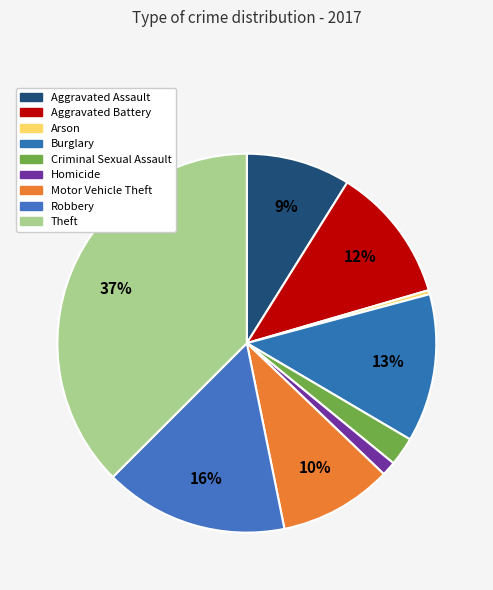

Count the number of slices in the pie.

9